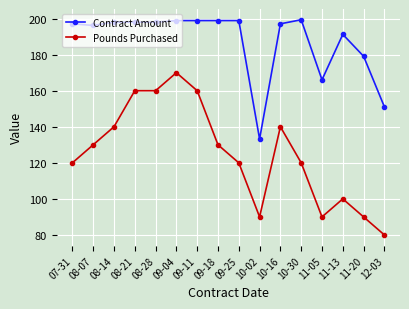

True or false: Contract Amount and Pounds Purchased intersect in this chart.

False